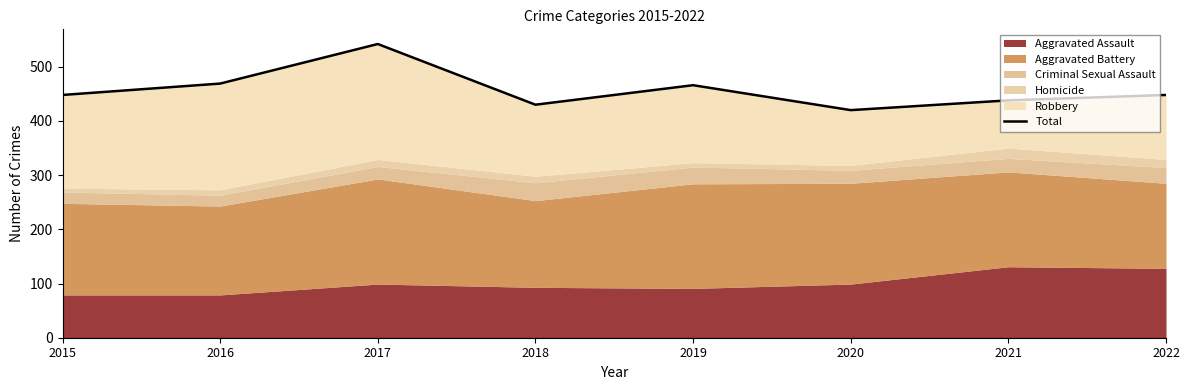

What is the average value?

458